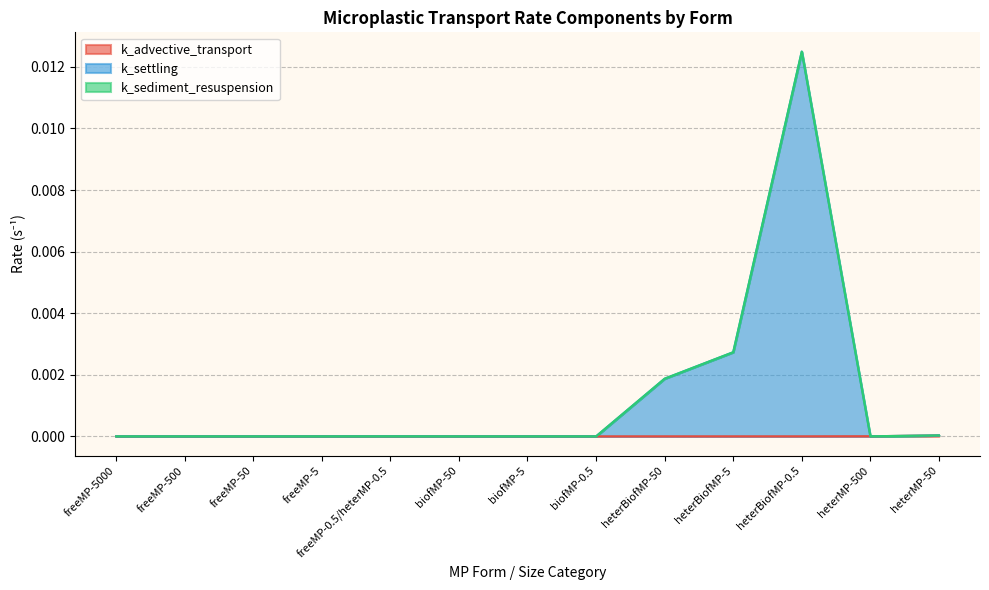

At which category is the sum across all series the highest?

heterBiofMP-0.5